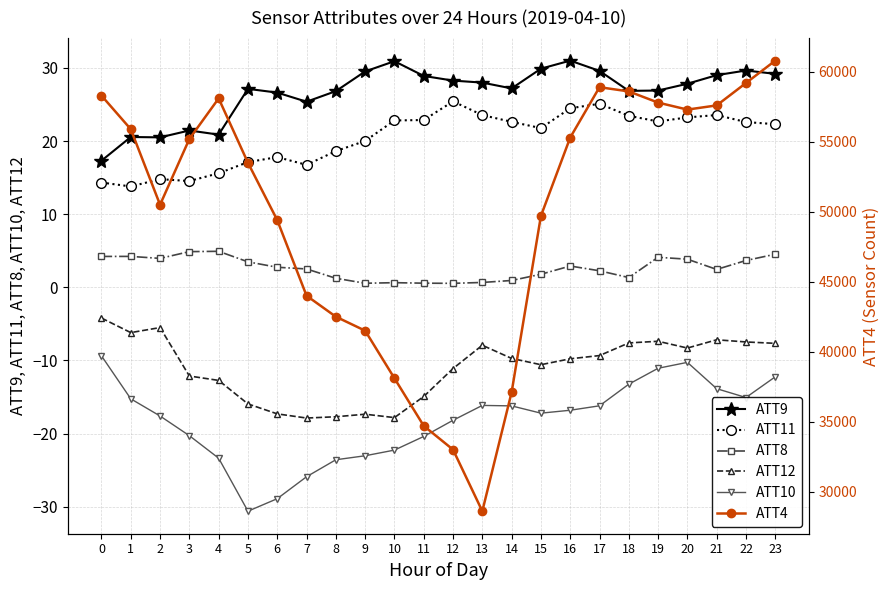

True or false: ATT12 has more than 1 points higher than both neighbors.

True